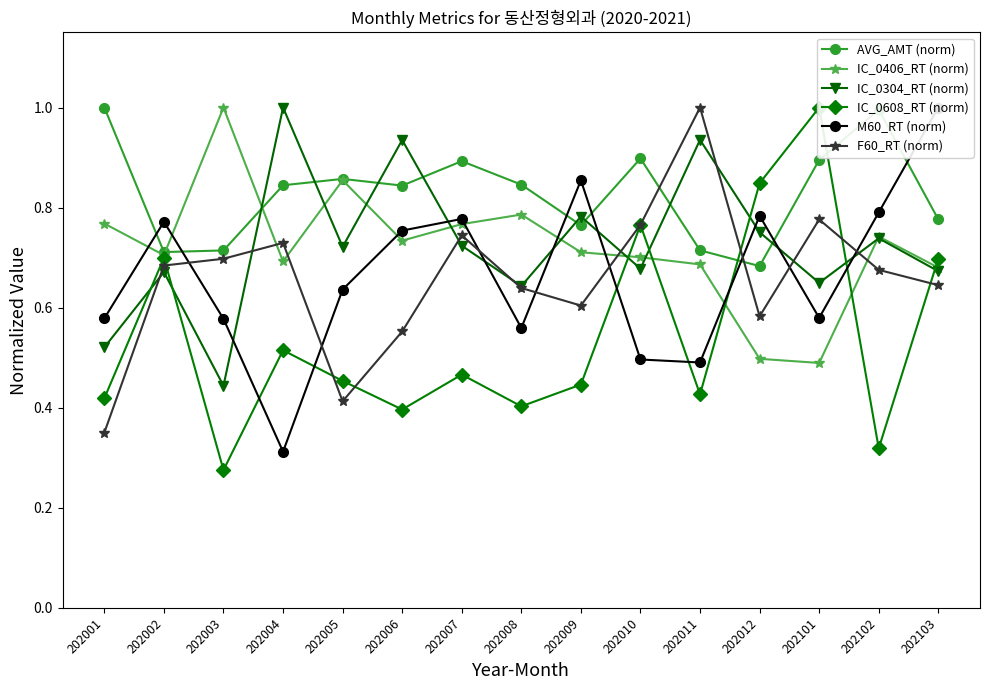

In F60_RT (norm), how many points are lower than both neighbors (excluding endpoints)?

3